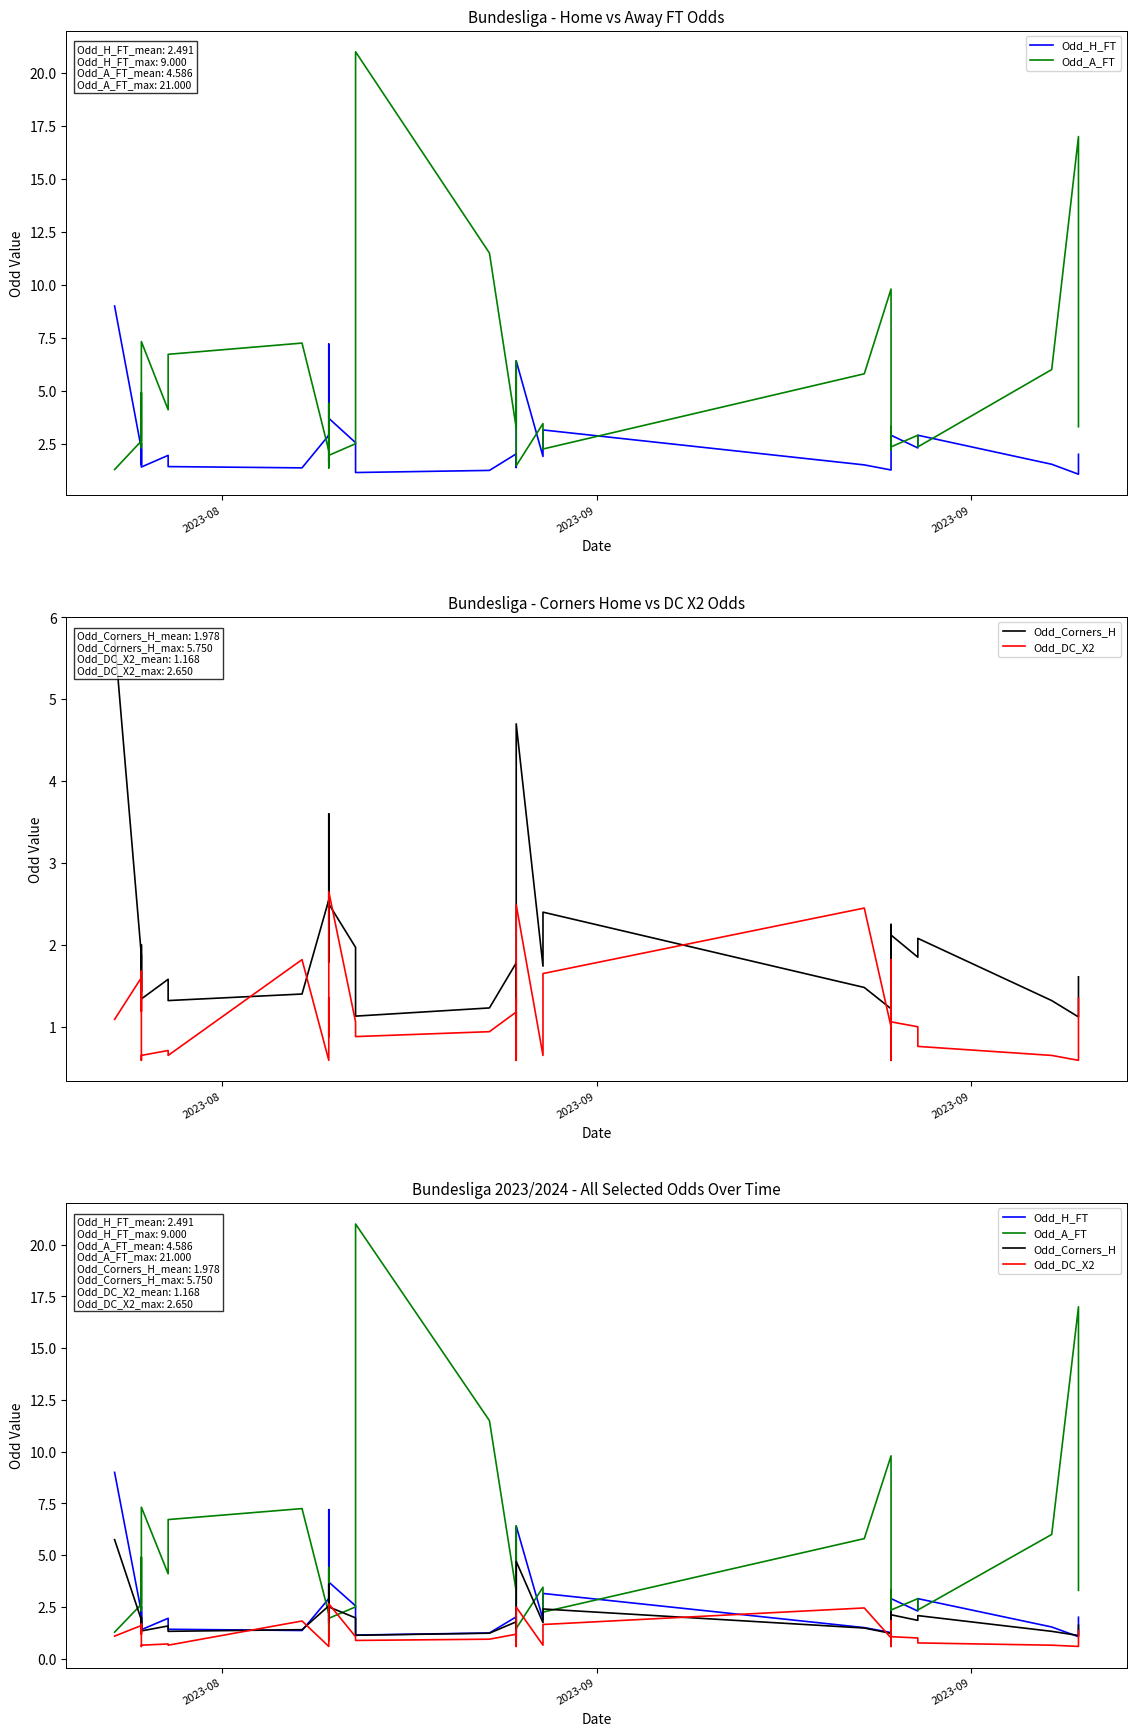

Reading left to right, extract all data points from this chart.

Odd_H_FT: 9.0	2.2	1.5	2.2	2.5	1.6	1.4	1.9	1.4	1.4	2.9	1.6	3.0	2.4	7.2	3.7	2.5	1.1	1.2	2.0	1.4	1.9	2.3	2.5	6.4	1.9	3.1	1.5	1.3	3.0	2.2	2.6	2.2	2.9	2.3	2.9	1.5	1.1	1.5	2.0
Odd_A_FT: 1.3	2.6	4.9	2.7	2.3	4.3	7.3	4.1	6.7	7.2	2.2	4.4	2.1	2.6	1.4	1.9	2.5	21.0	11.5	3.2	6.4	3.2	2.6	2.4	1.5	3.5	2.2	5.8	9.8	2.2	3.3	2.7	3.0	2.4	2.9	2.4	6.0	17.0	4.6	3.3
Odd_Corners_H: 5.8	1.9	1.4	1.8	2.0	1.5	1.3	1.6	1.3	1.4	2.5	2.5	2.2	1.8	3.6	2.5	2.0	1.1	1.2	1.8	1.3	1.7	1.7	2.5	4.7	1.7	2.4	1.5	1.2	2.2	1.7	1.9	1.8	2.1	1.9	2.1	1.3	1.1	1.5	1.6
Odd_DC_X2: 1.1	1.6	1.2	1.7	0.8	0.6	0.7	0.7	0.7	1.8	0.6	1.0	1.4	0.9	1.8	2.6	1.1	0.9	0.9	1.2	0.7	0.6	1.3	1.1	2.5	0.7	1.6	2.5	1.0	1.8	0.6	1.8	1.4	1.1	1.0	0.8	0.7	0.6	0.9	1.4